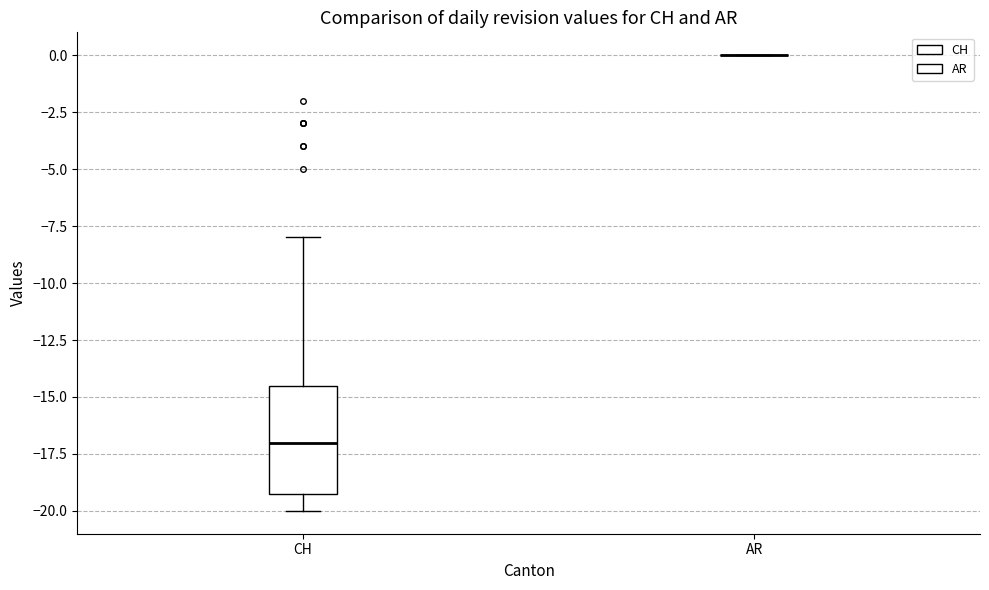

Comparing the boxes themselves (not the whiskers), which one is the tallest?

CH